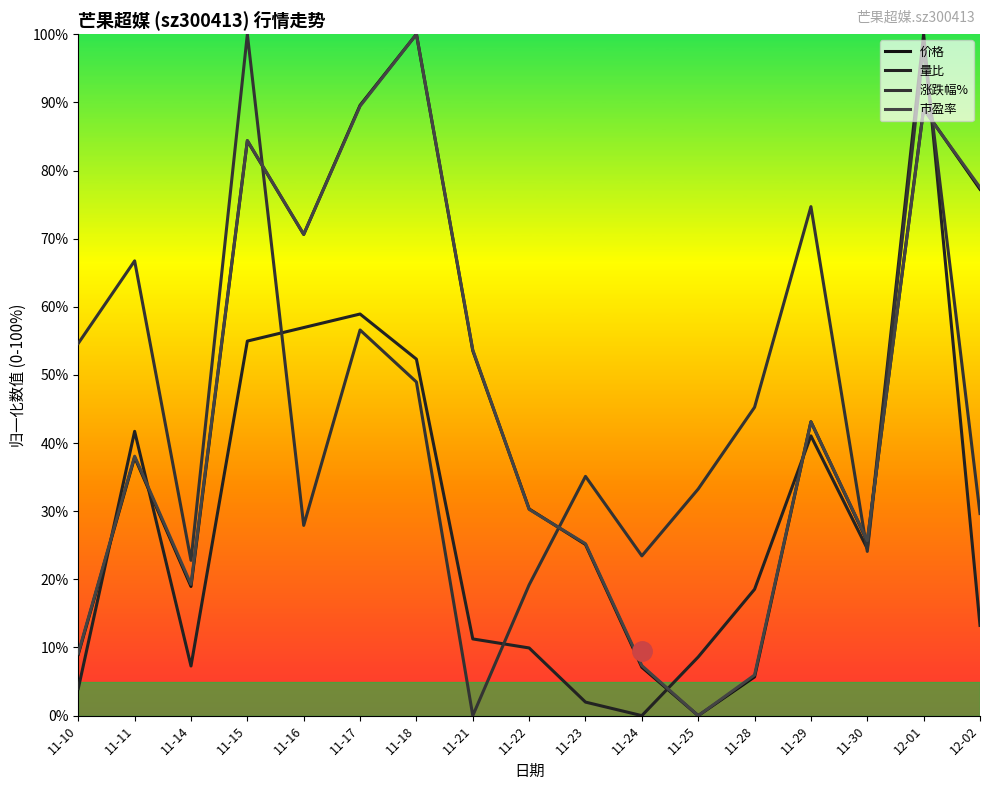

Where is the first local maximum for 价格?

11-11